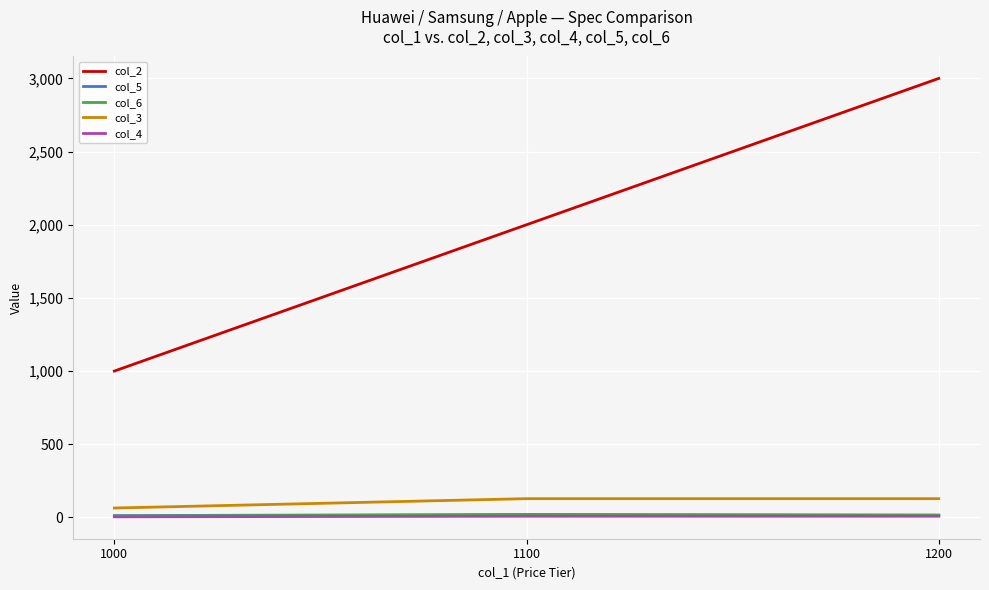

Which series has the largest total across all categories?

col_2